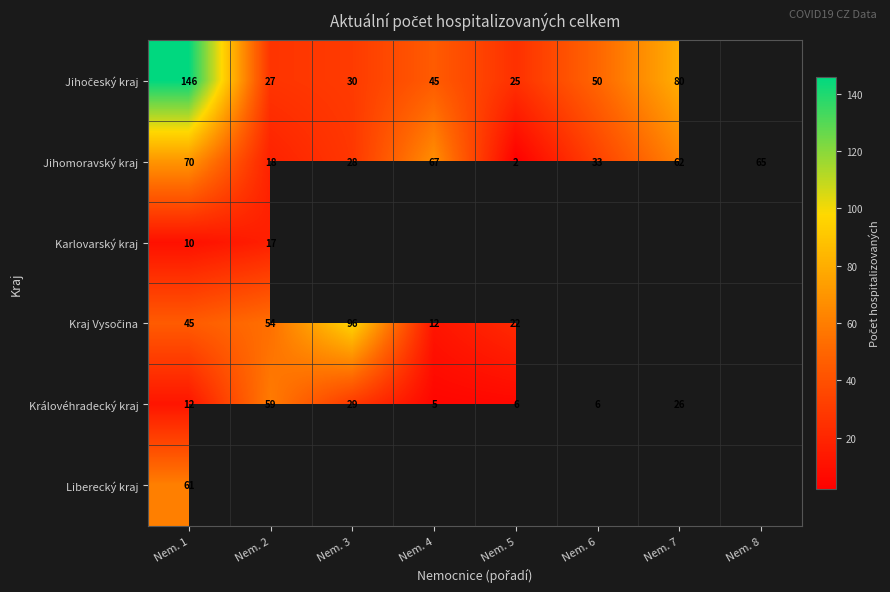

Which label corresponds to the smallest value in the chart?

Nem. 5